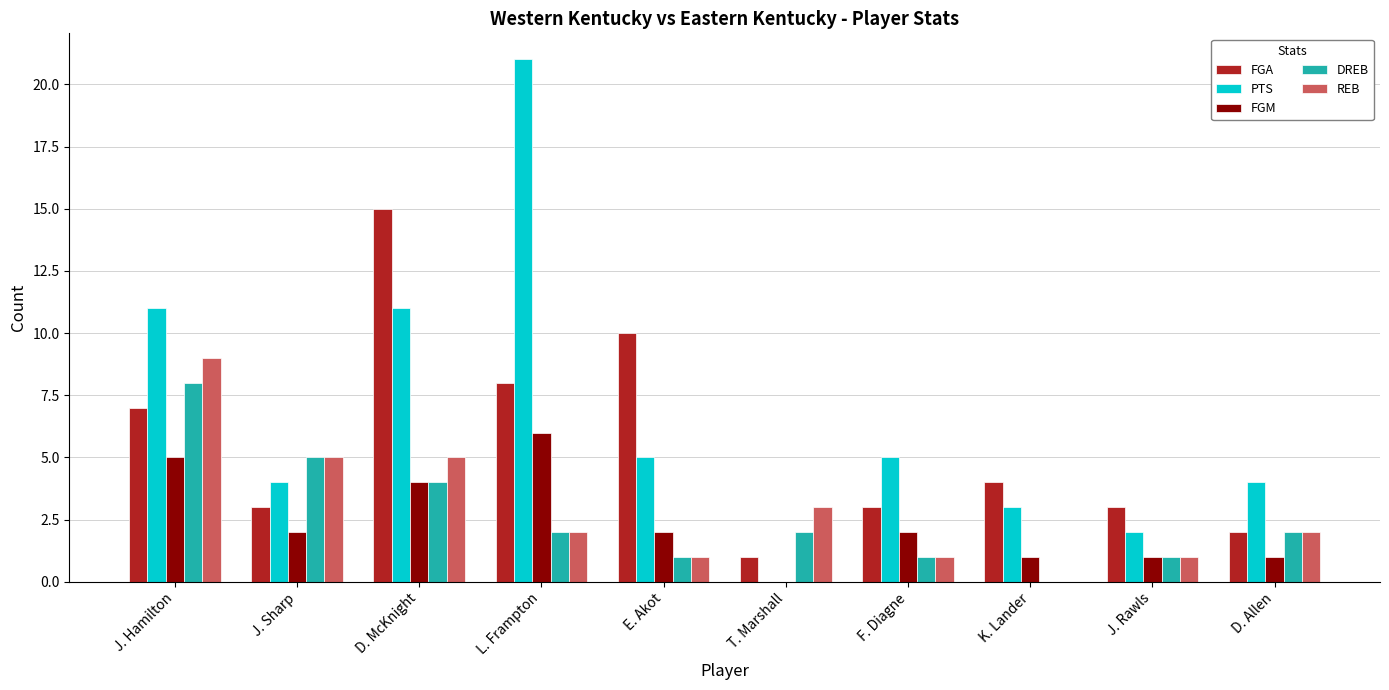

Reading left to right, transcribe all the data shown in this chart.

FGA: J. Hamilton=7	J. Sharp=3	D. McKnight=15	L. Frampton=8	E. Akot=10	T. Marshall=1	F. Diagne=3	K. Lander=4	J. Rawls=3	D. Allen=2
PTS: J. Hamilton=11	J. Sharp=4	D. McKnight=11	L. Frampton=21	E. Akot=5	T. Marshall=0	F. Diagne=5	K. Lander=3	J. Rawls=2	D. Allen=4
FGM: J. Hamilton=5	J. Sharp=2	D. McKnight=4	L. Frampton=6	E. Akot=2	T. Marshall=0	F. Diagne=2	K. Lander=1	J. Rawls=1	D. Allen=1
DREB: J. Hamilton=8	J. Sharp=5	D. McKnight=4	L. Frampton=2	E. Akot=1	T. Marshall=2	F. Diagne=1	K. Lander=0	J. Rawls=1	D. Allen=2
REB: J. Hamilton=9	J. Sharp=5	D. McKnight=5	L. Frampton=2	E. Akot=1	T. Marshall=3	F. Diagne=1	K. Lander=0	J. Rawls=1	D. Allen=2